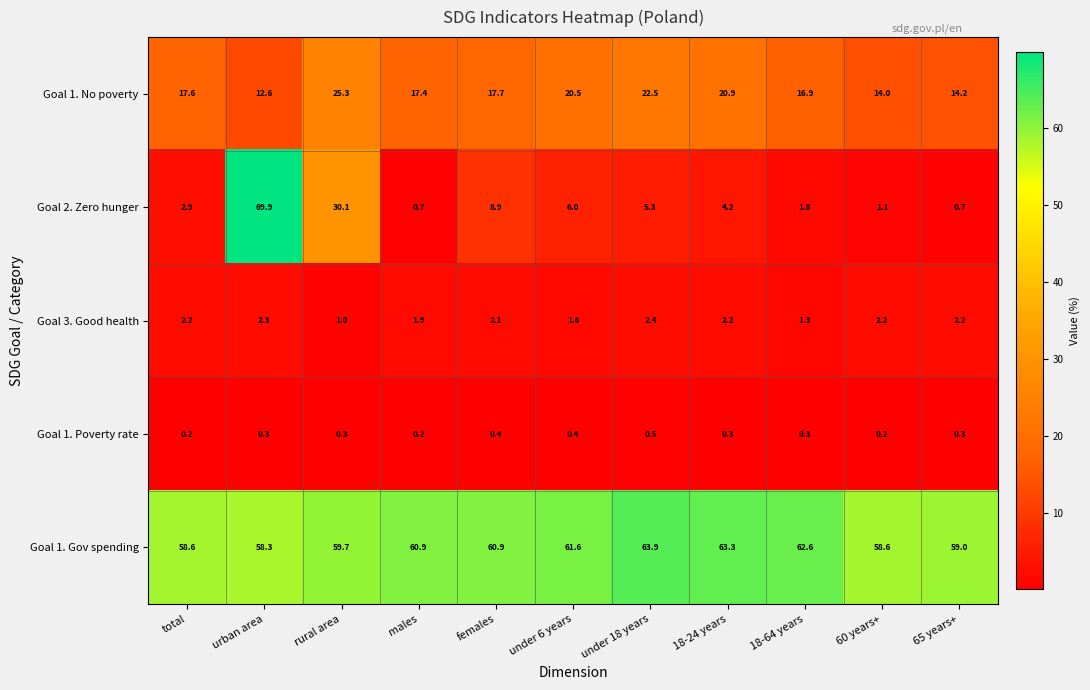

Which series changed the most between urban area and males?

Goal 2. Zero hunger